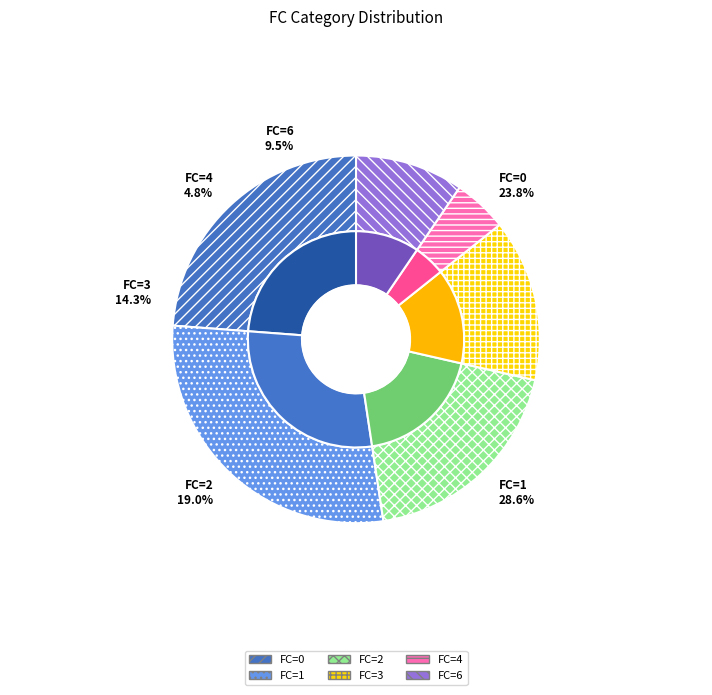

To the nearest percent, what is the difference between the FC=2 and FC=0 slice percentages?

5%